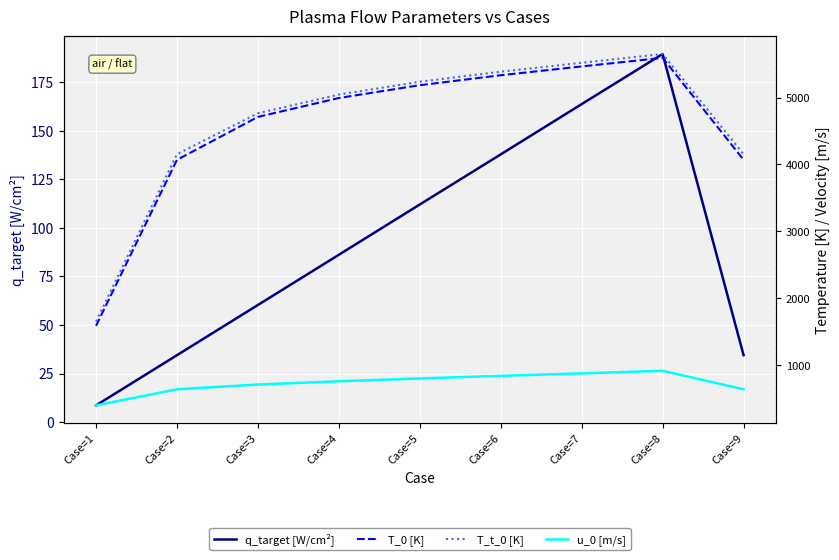

Which series has the widest spread of values?

T_0 [K]